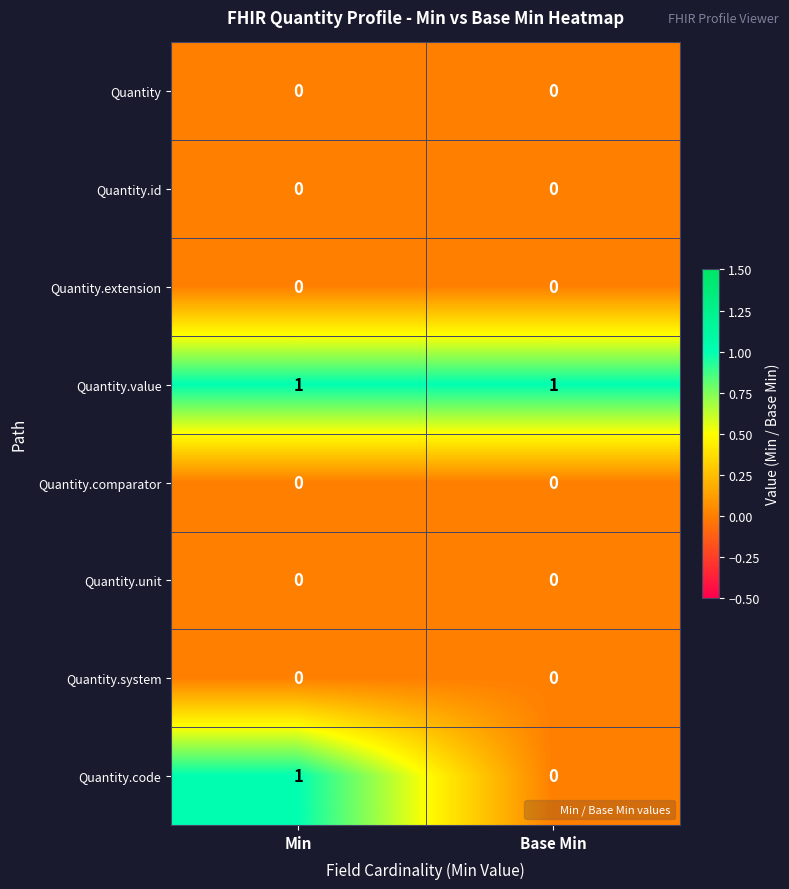

At which category is the sum across all series the highest?

Min